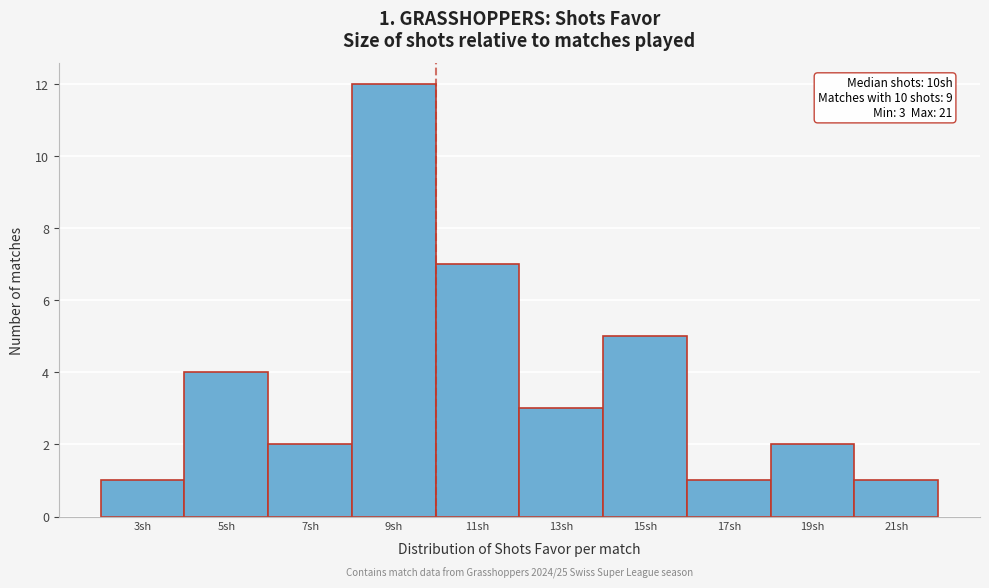

Reading left to right, what are all the values shown in this chart?

1	4	2	12	7	3	5	1	2	1